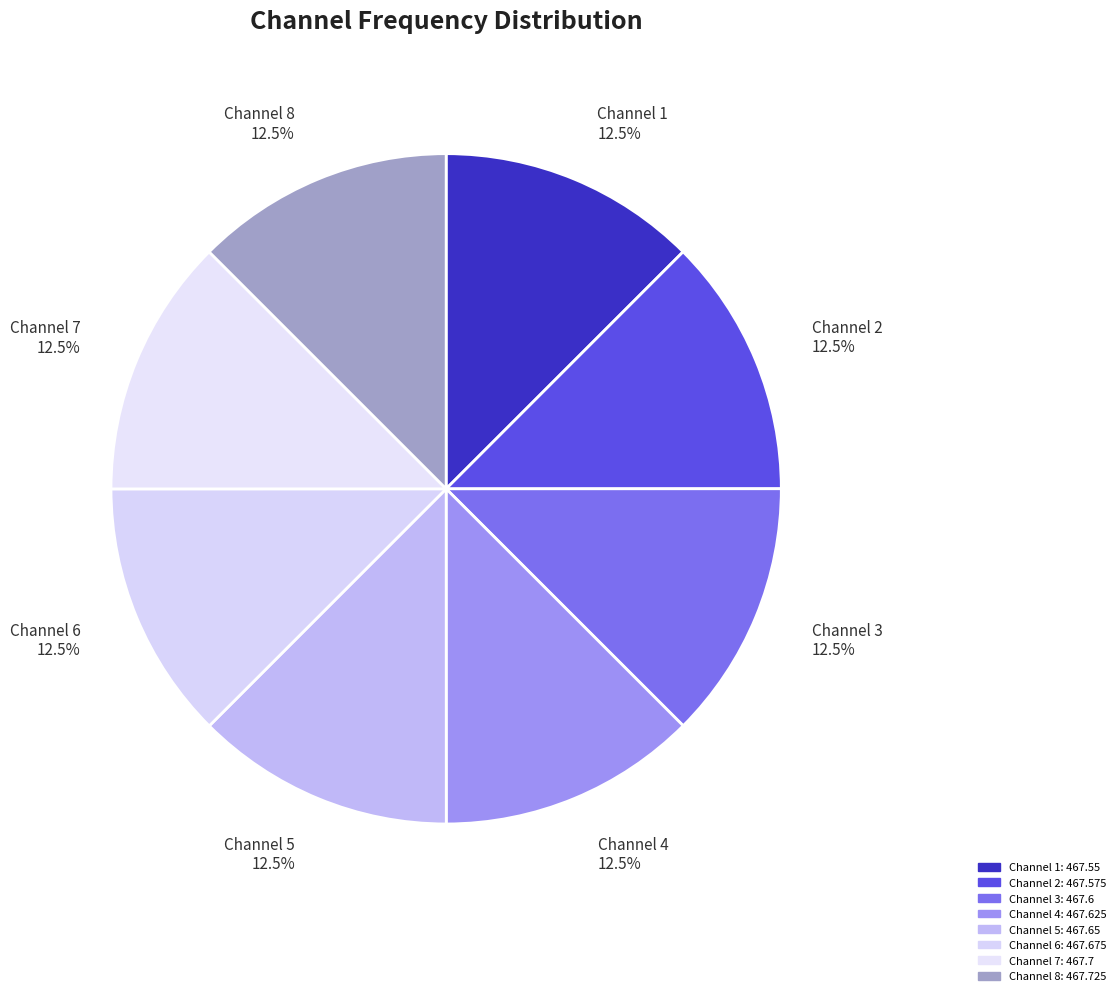

How many segments does this pie chart have?

8